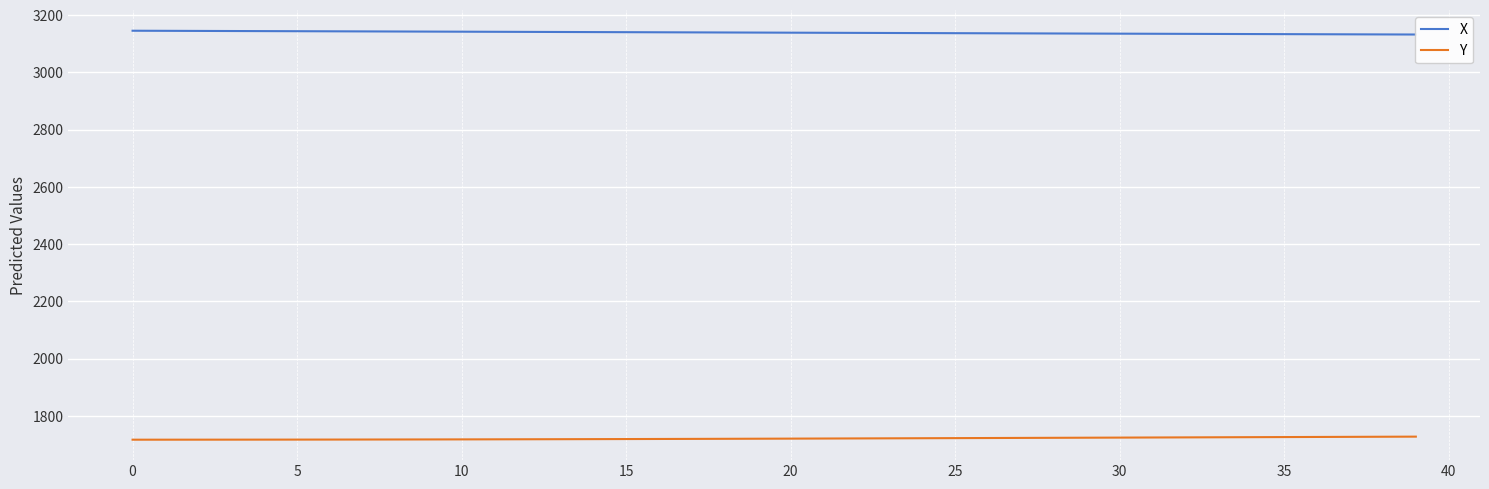

True or false: X and Y cross at least once.

False